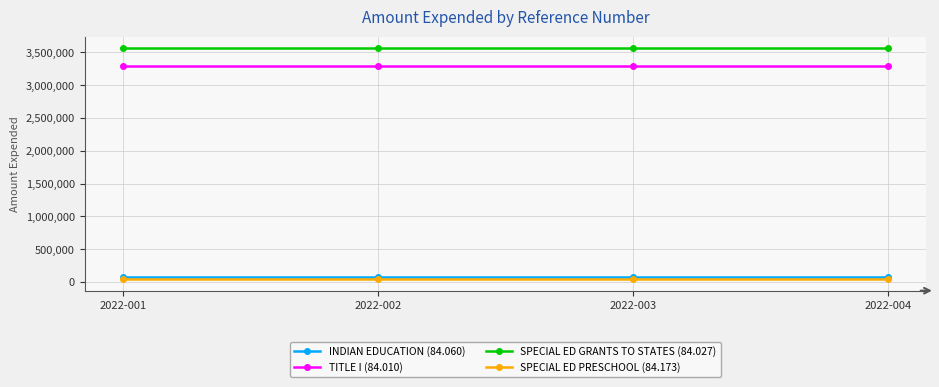

True or false: SPECIAL ED GRANTS TO STATES (84.027) has more than 2 points higher than both neighbors.

False